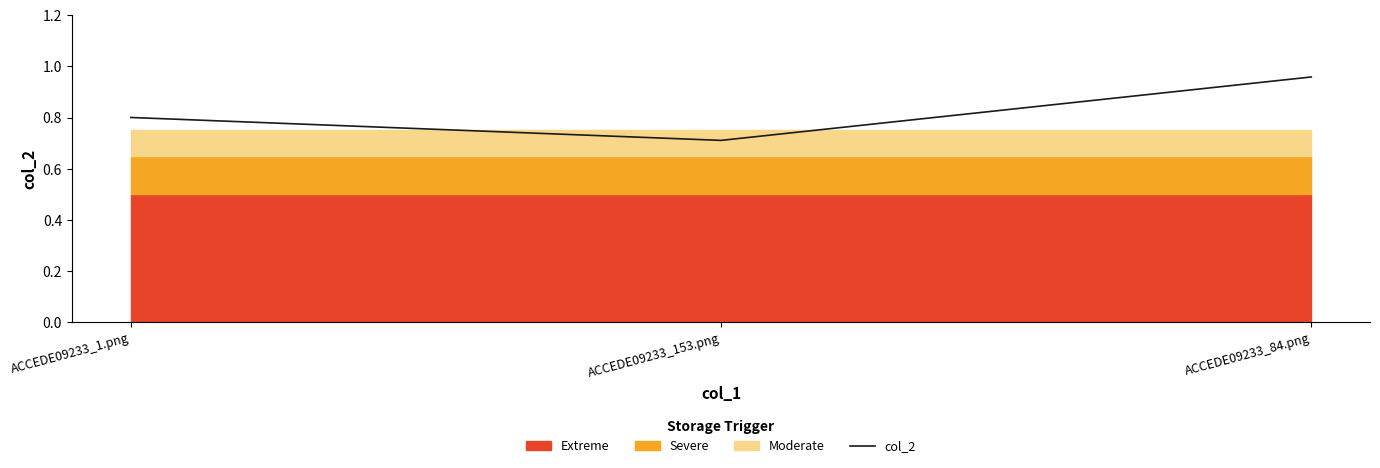

True or false: the data shows 1.0 at ACCEDE09233_84.png.

True